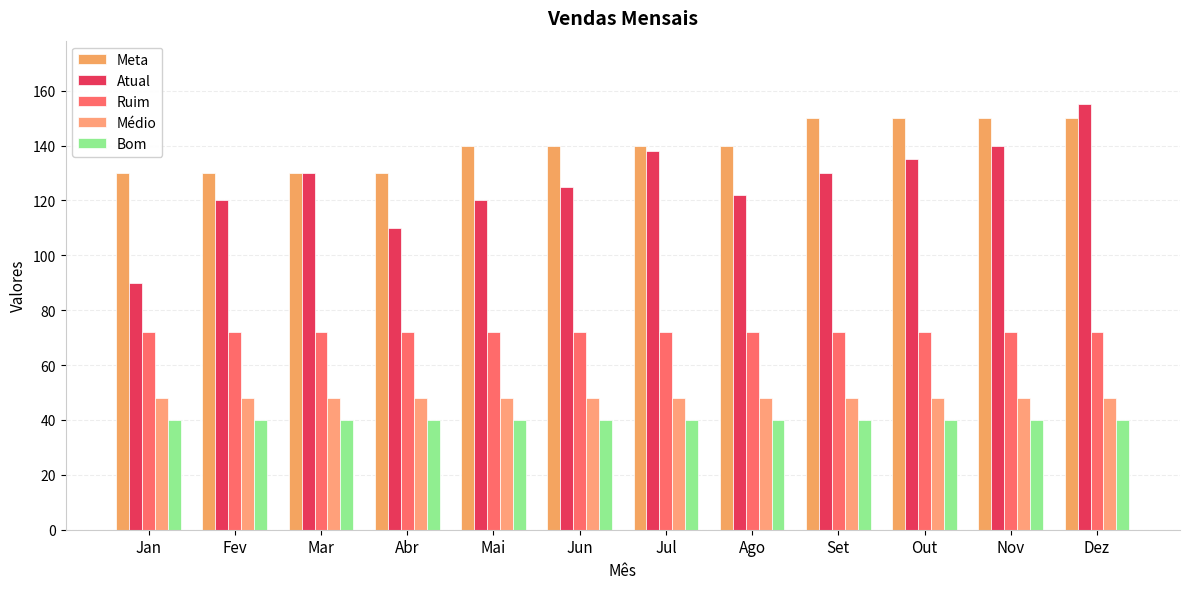

How many groups of bars are there?

12